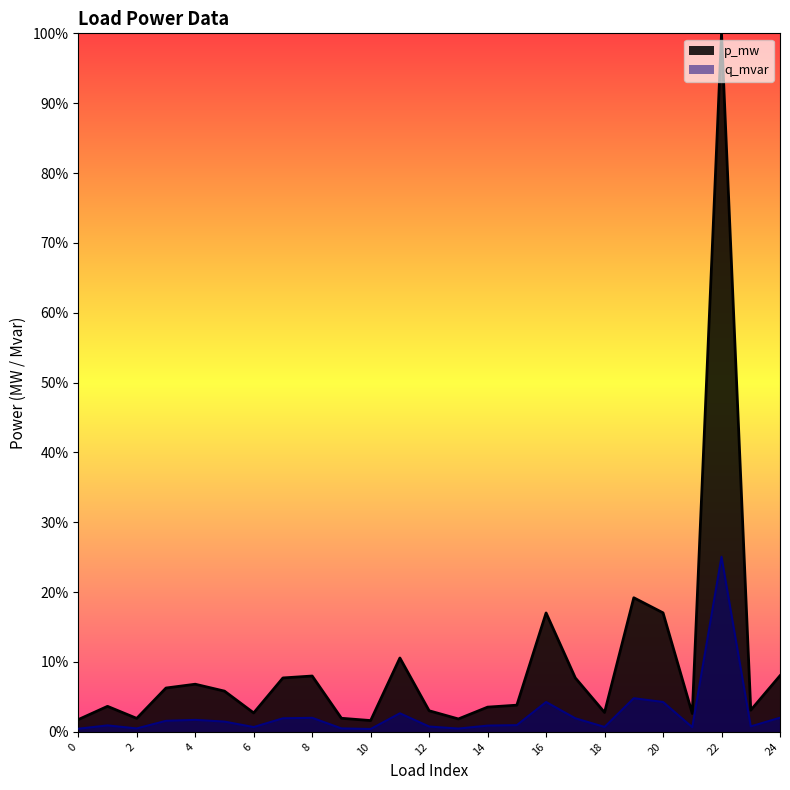

How many lines are shown in the chart?

2